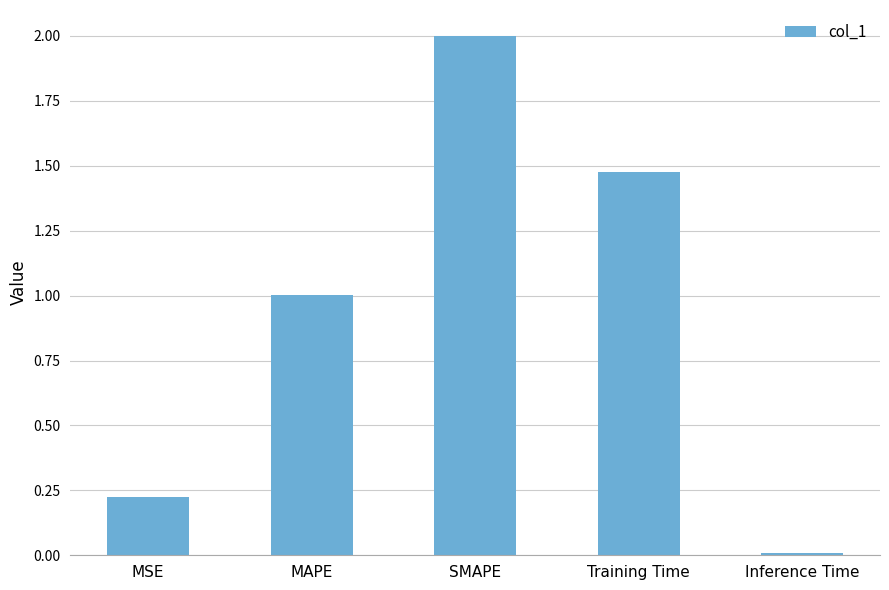

List the labels in order of value, largest first.

SMAPE, Training Time, MAPE, MSE, Inference Time